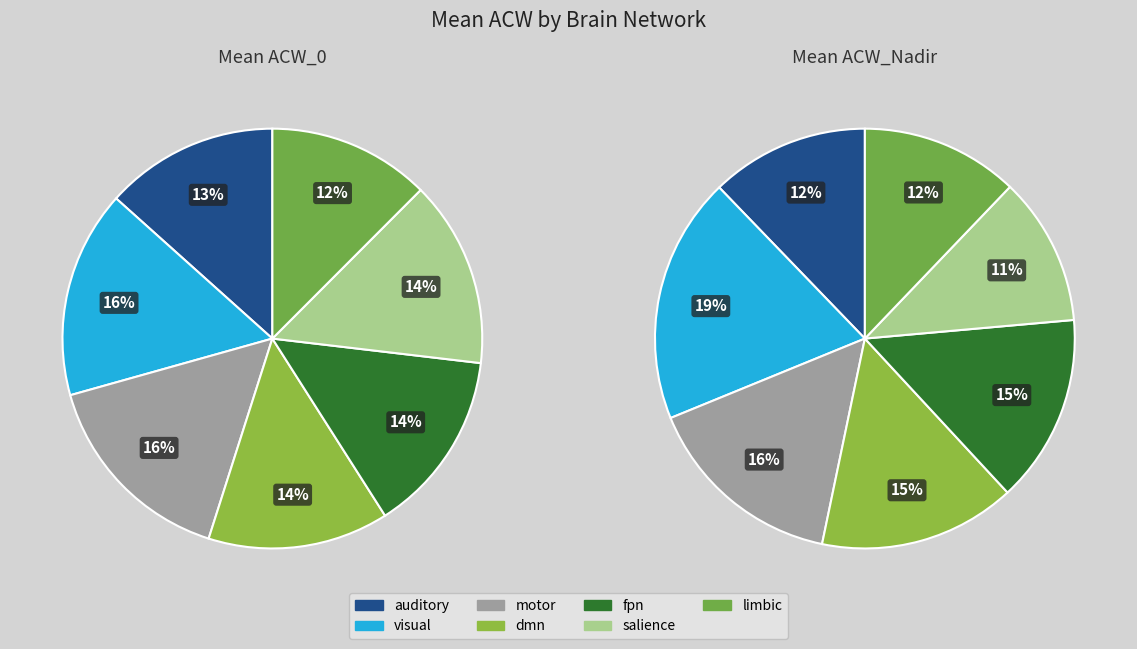

Does salience account for over 50% of the chart?

No